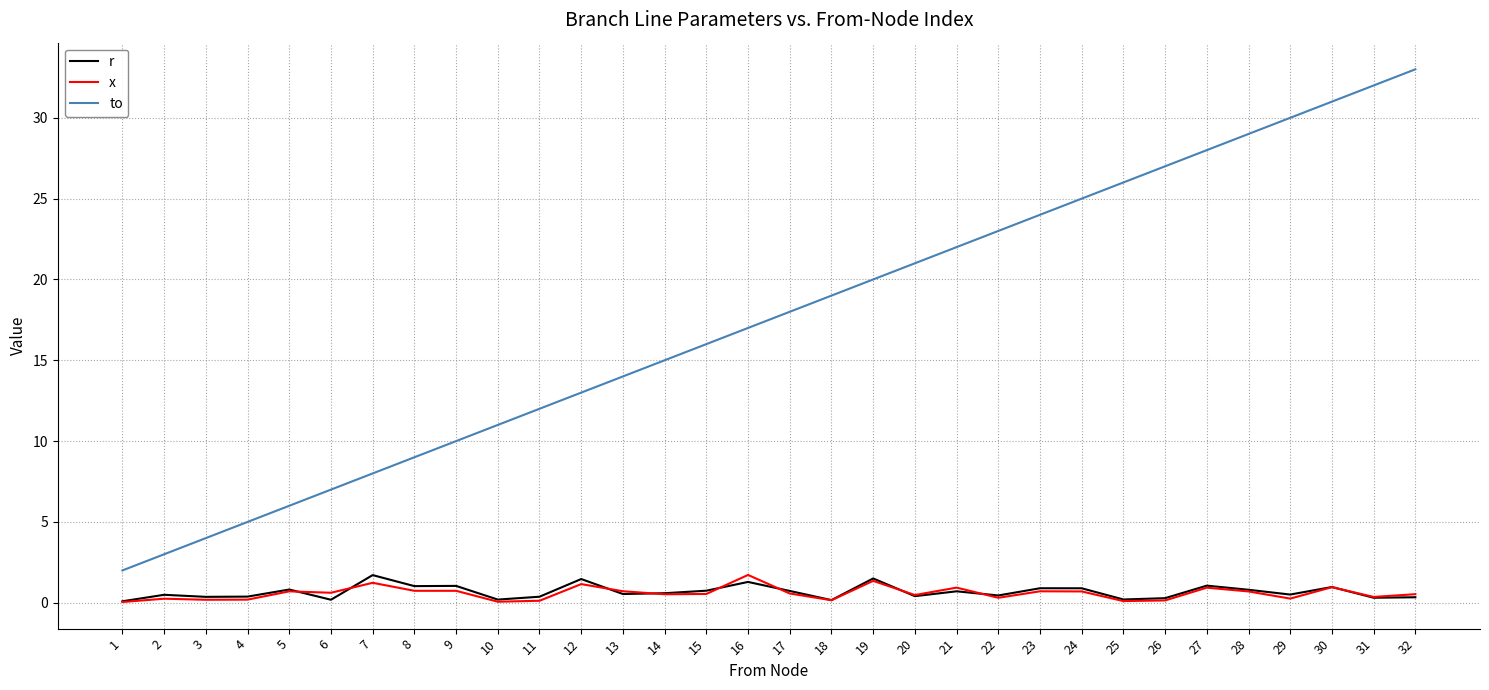

At which category is the sum across all series the highest?

32